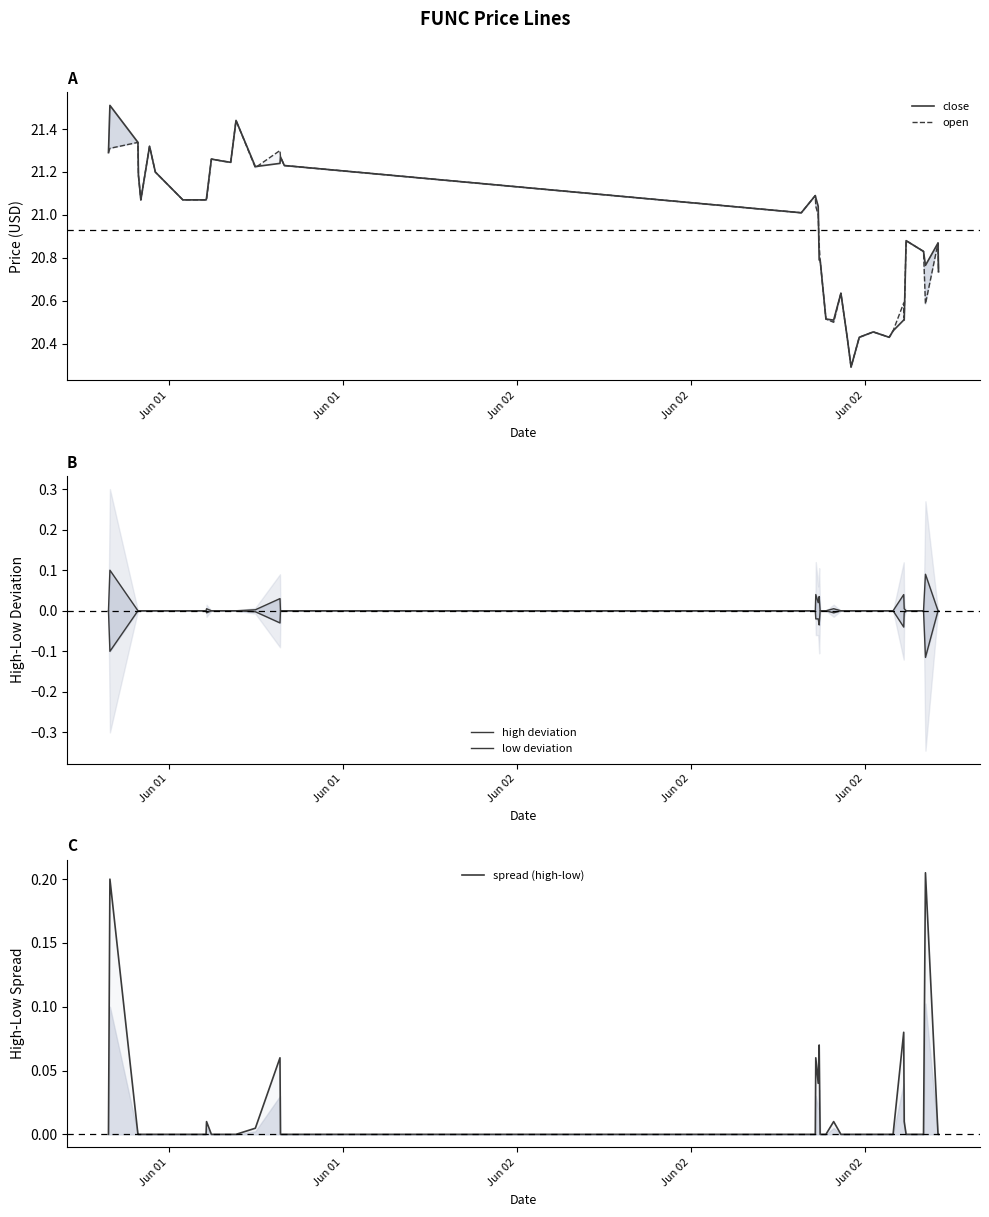

What is the average value of the open series?

20.9